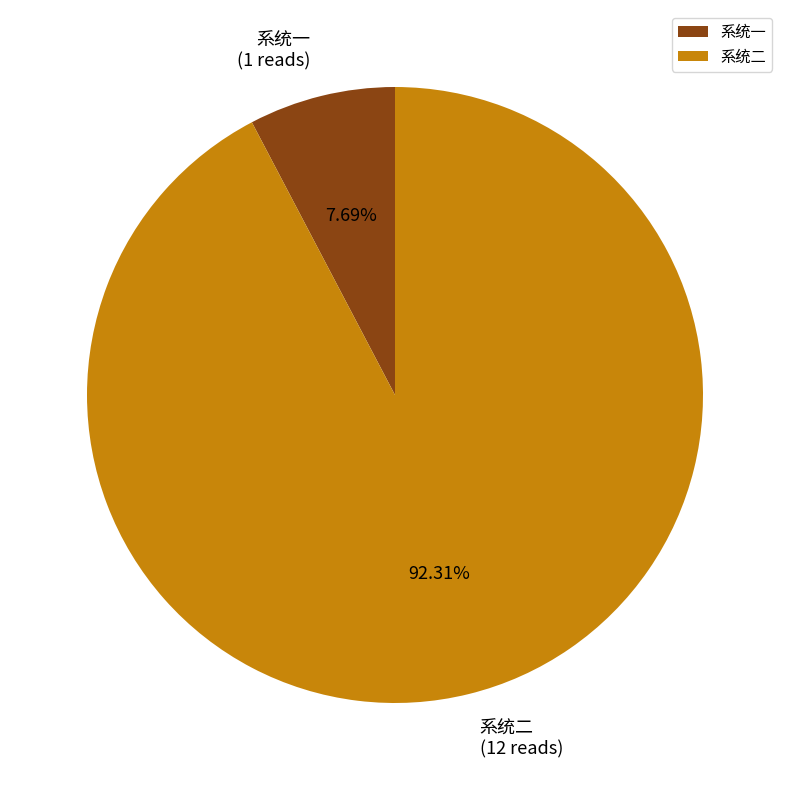

Which has a higher value, 系统二 or 系统一?

系统二